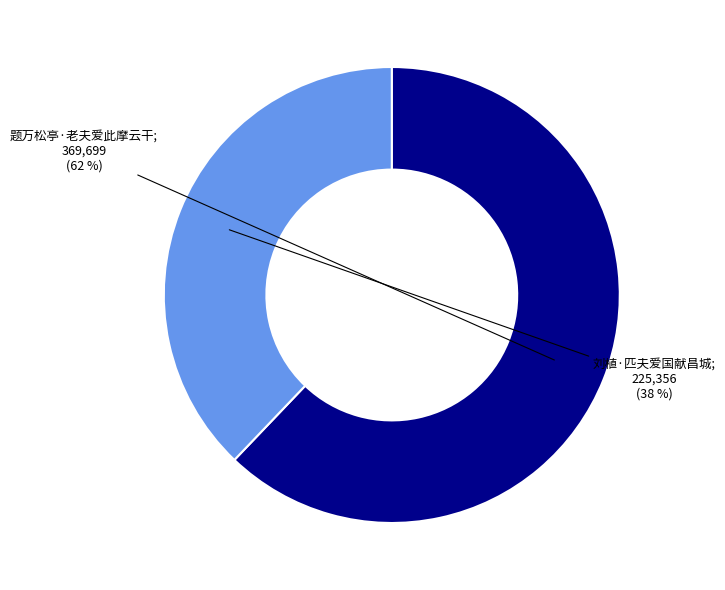

Is there a majority slice in this chart?

Yes